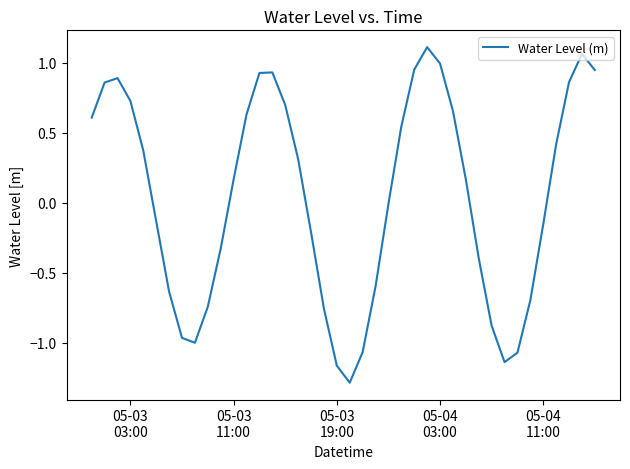

What is the difference between the maximum and minimum values?

2.4